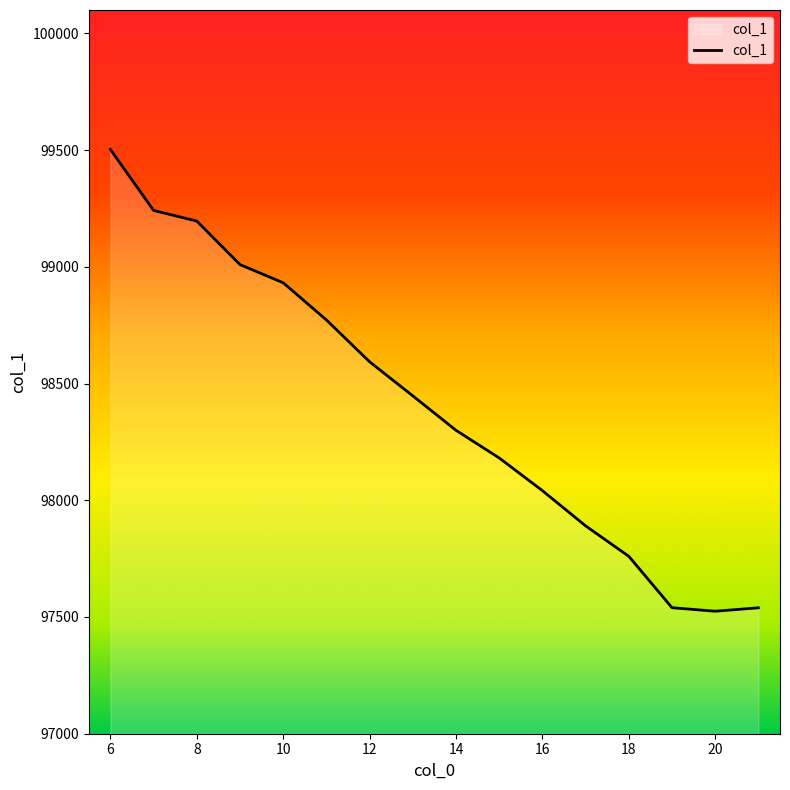

What is the maximum value shown in the chart?

99502.8